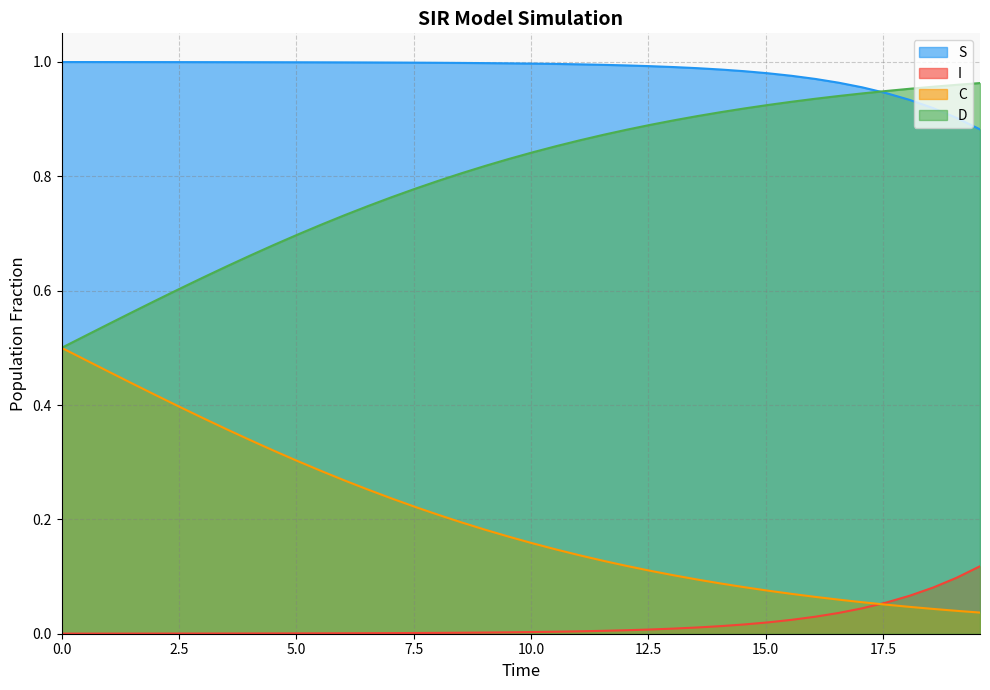

Rank the series by their average value, from lowest to highest.

I, C, D, S